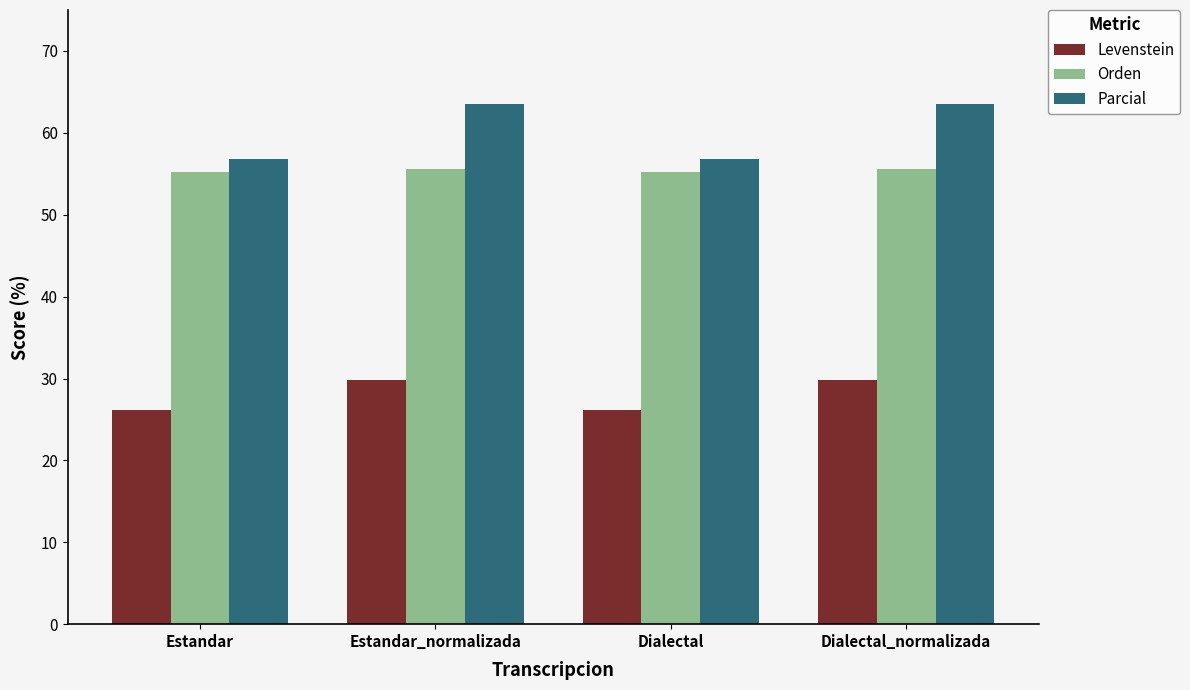

Are the bars horizontal?

No